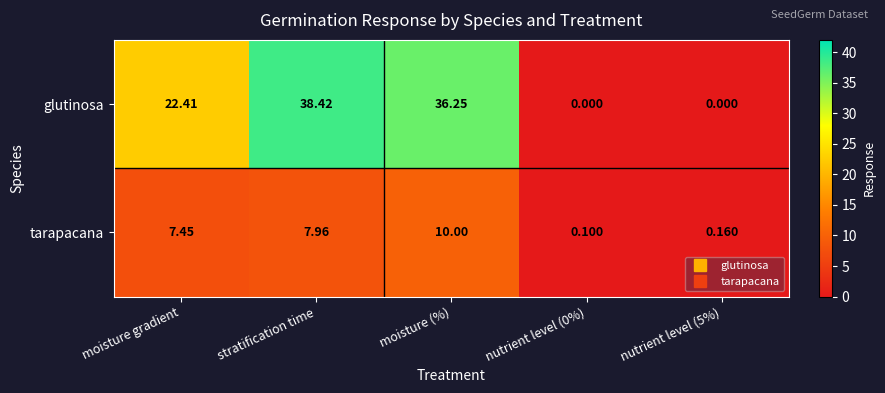

Rank the series by their maximum value, from highest to lowest.

glutinosa, tarapacana